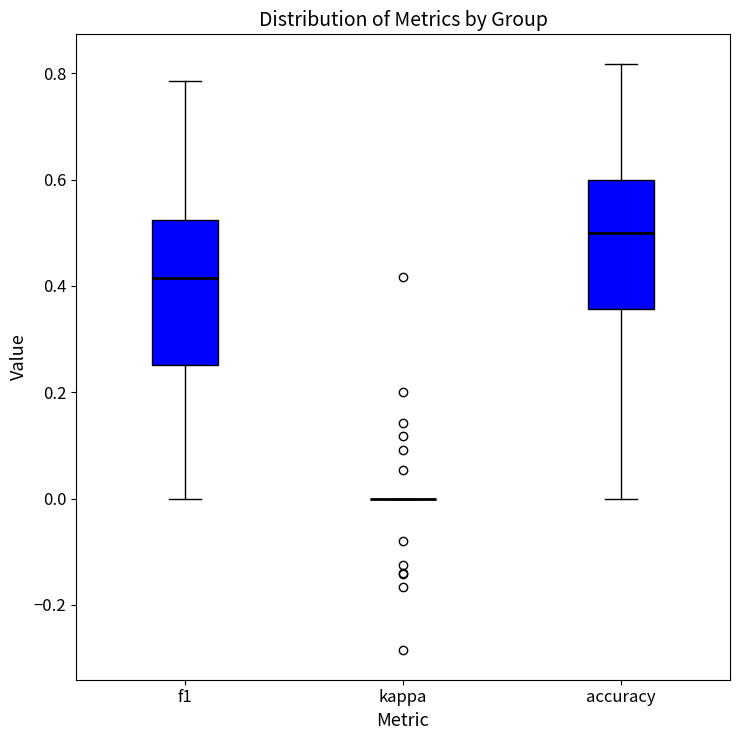

Reading left to right, transcribe this box plot: for each box, give where its median line is, the range the box spans, and where its two whiskers end, as read against the y-axis. The values are not printed on the chart, so give them approximately, as read against the axis.

f1: median 0.42, box 0.26 to 0.52, whiskers 0.00 to 0.78
kappa: box collapsed to a line at 0.00, whiskers 0.00 to 0.00
accuracy: median 0.50, box 0.36 to 0.60, whiskers 0.00 to 0.82